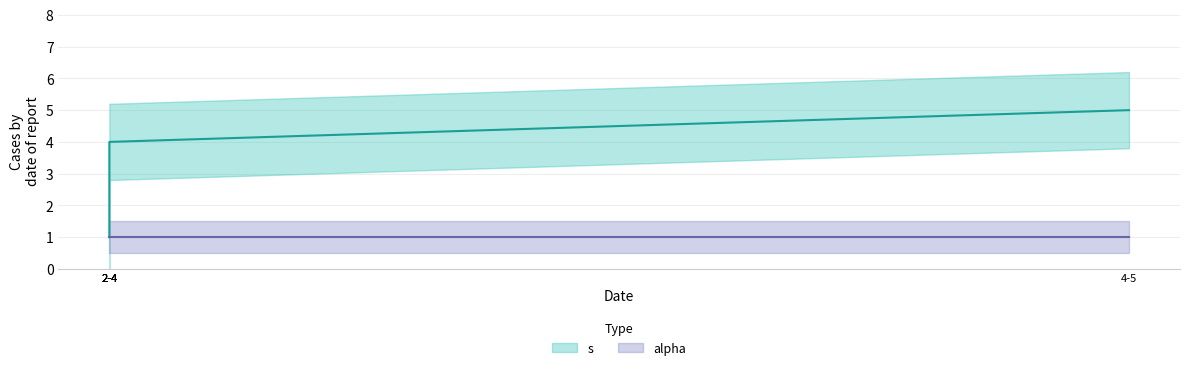

Is this an area chart (filled region under the line)?

No